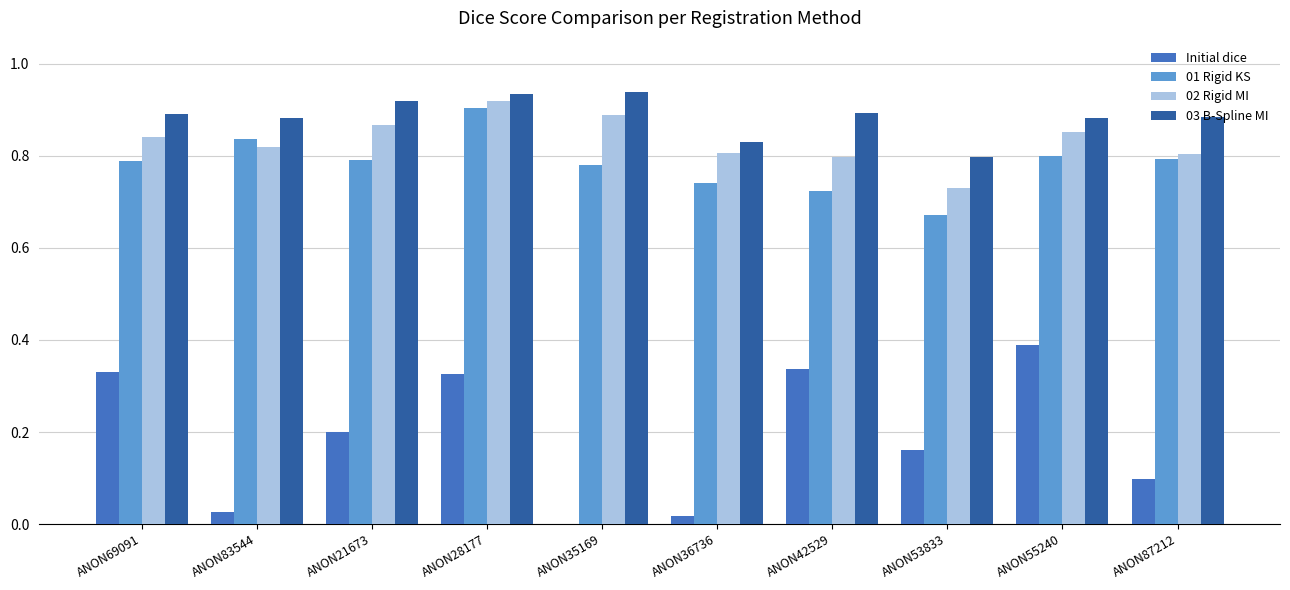

The value of 03 B-Spline MI at ANON36736 is 0.6. True or false?

False